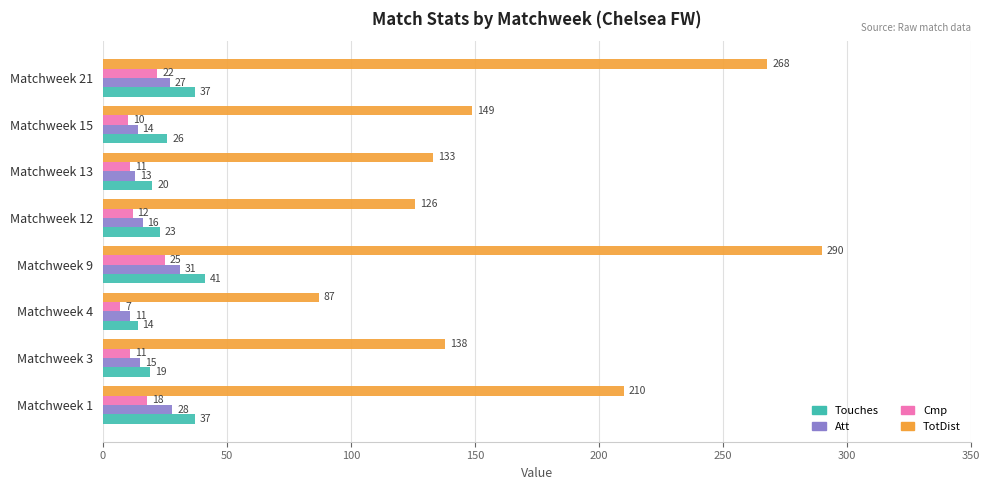

True or false: Att has a value of 28 at Matchweek 1.

True